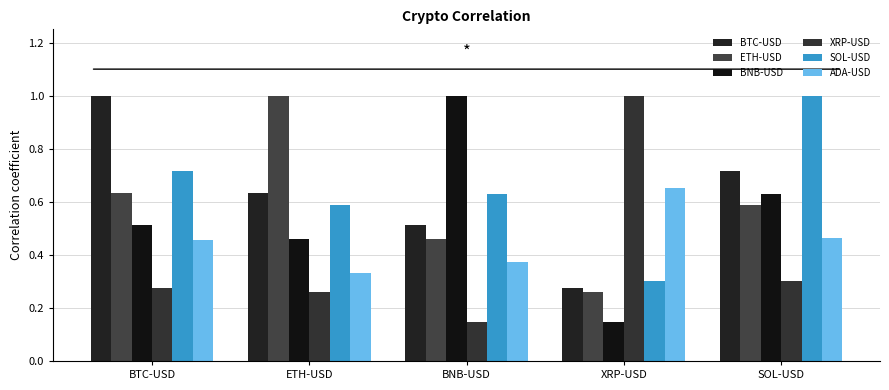

List the series in order of their peak value, highest first.

BTC-USD, ETH-USD, BNB-USD, XRP-USD, SOL-USD, ADA-USD